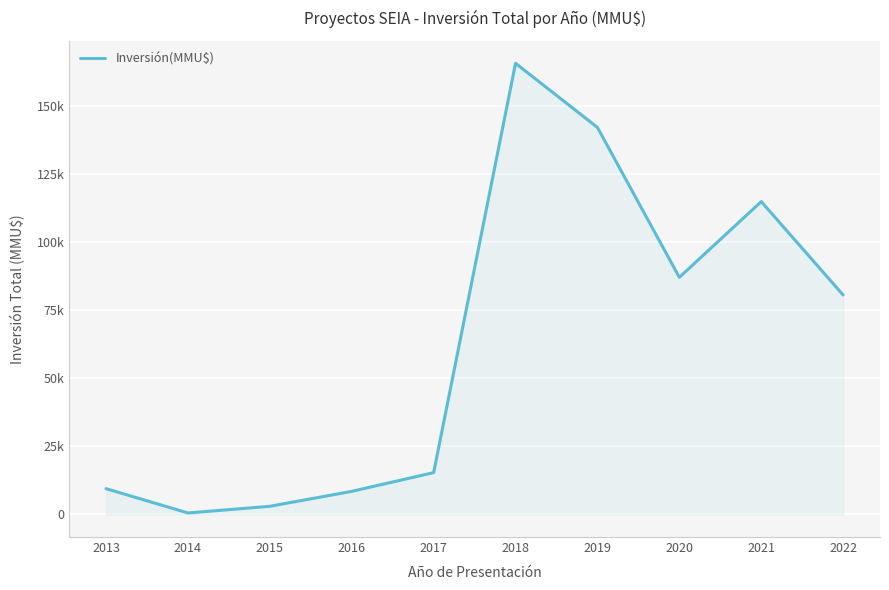

Reading left to right, list all the values displayed in this chart.

2013=9475	2014=550	2015=3000	2016=8483	2017=15357	2018=165524	2019=141990	2020=87000	2021=114789	2022=80516